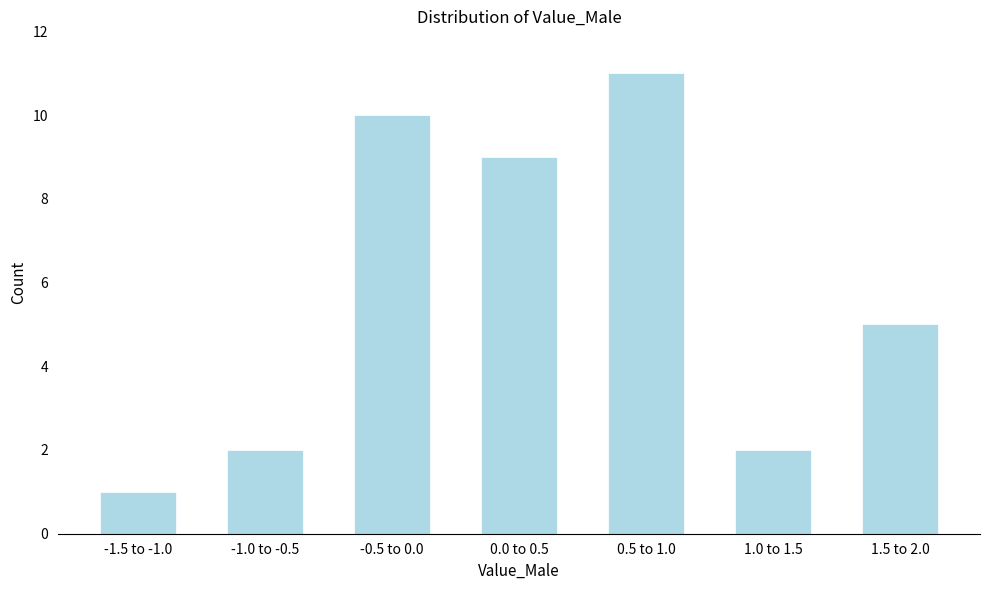

Reading left to right, list all the values displayed in this chart.

-1.5 to -1.0=1	-1.0 to -0.5=2	-0.5 to 0.0=10	0.0 to 0.5=9	0.5 to 1.0=11	1.0 to 1.5=2	1.5 to 2.0=5